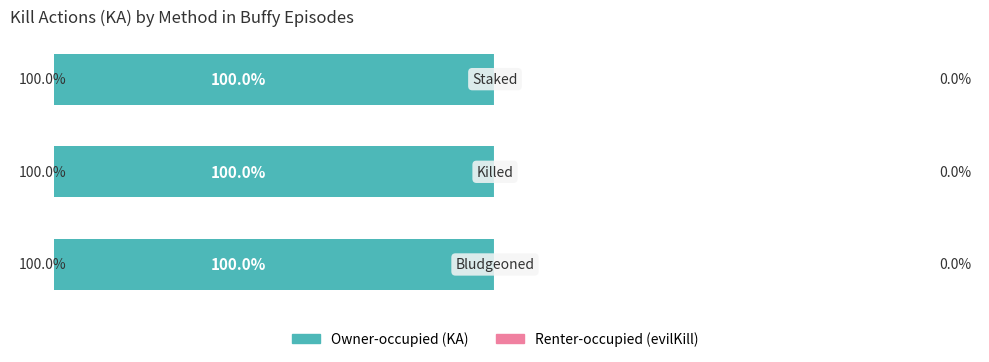

Rank the series at bludgeoned from lowest to highest value.

Renter-occupied, Owner-occupied